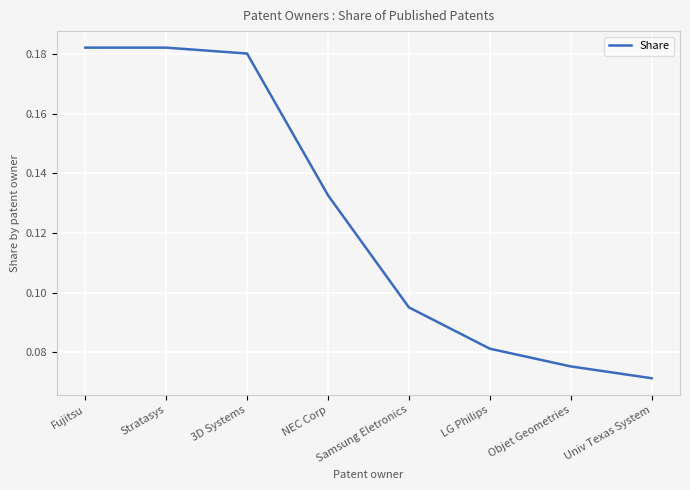

What is the sum of all values?

1.0